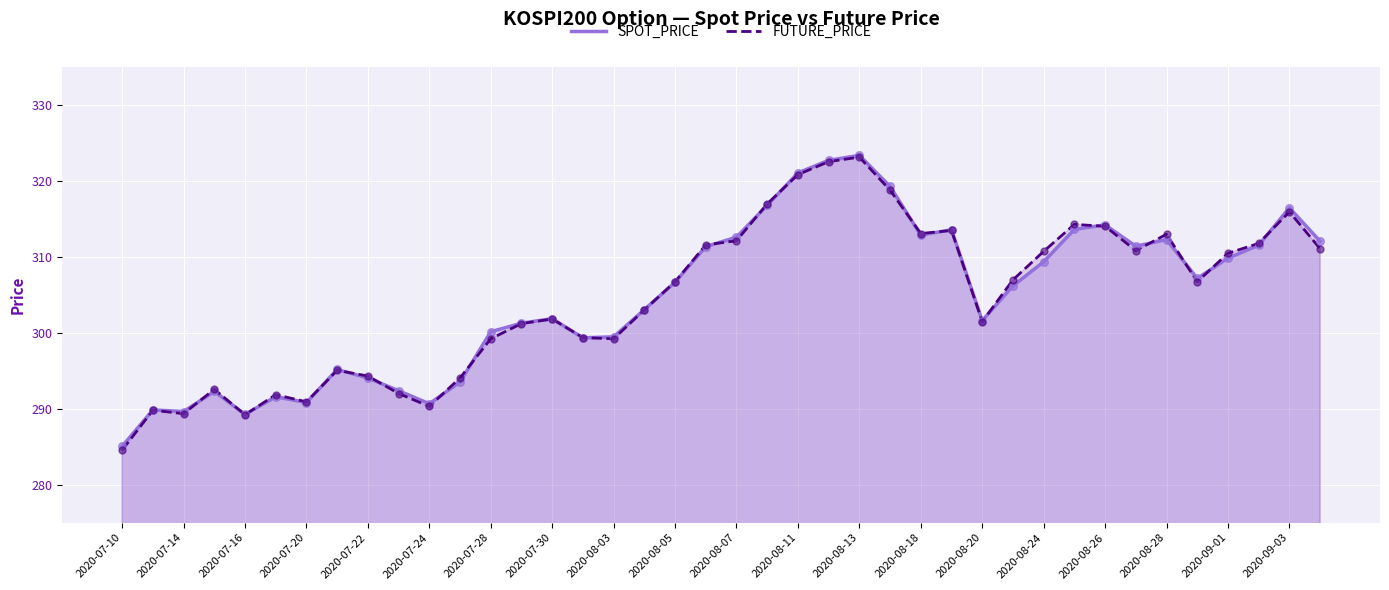

At how many categories does at least one series exceed 294?

31